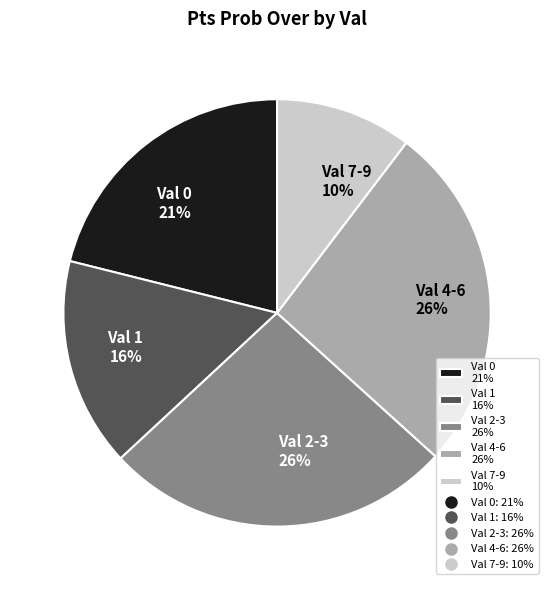

The Val 4-6 26% slice represents 26% of the pie. True or false?

True